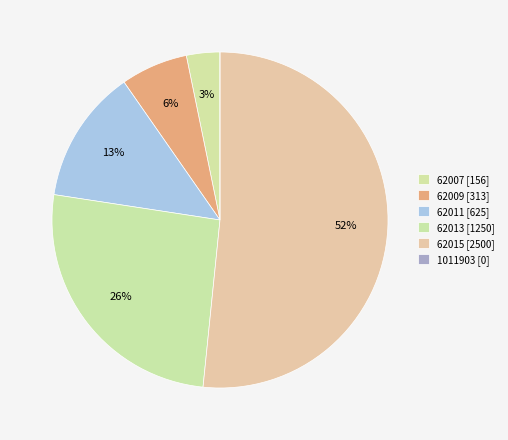

Rank the categories by value from highest to lowest.

62015, 62013, 62011, 62009, 62007, 1011903